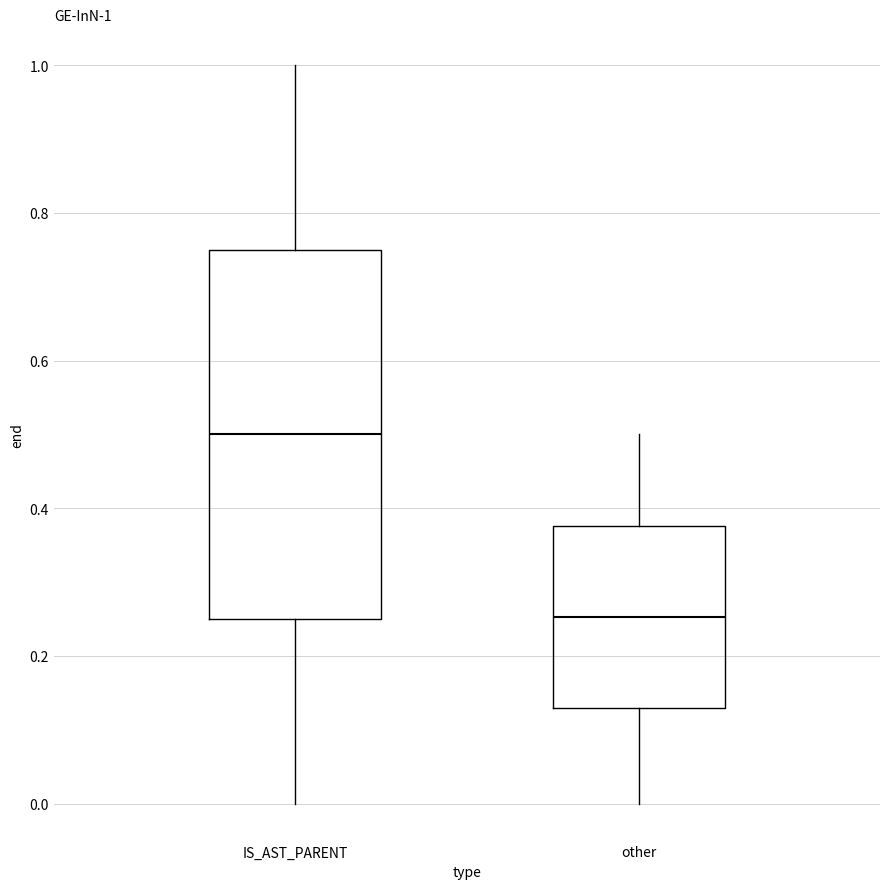

Which box's median line is the highest?

IS_AST_PARENT